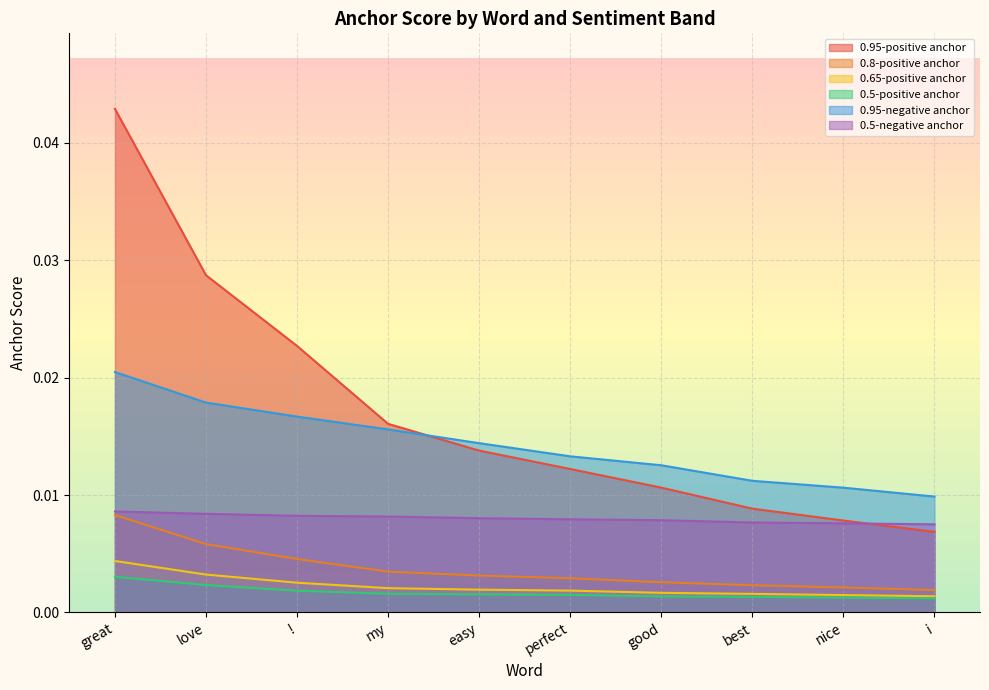

Does the chart display data point markers on the line(s)?

No